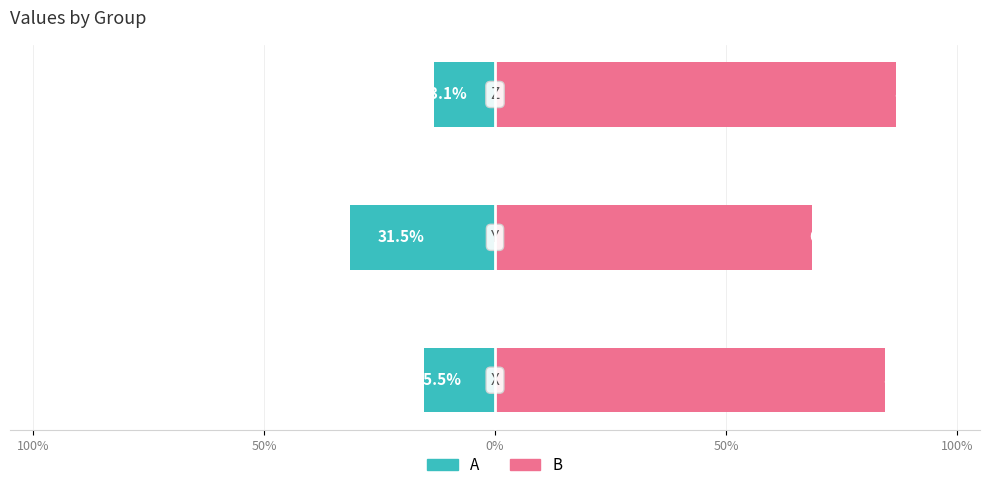

Is it true that A equals -10.5 at 100%?

False